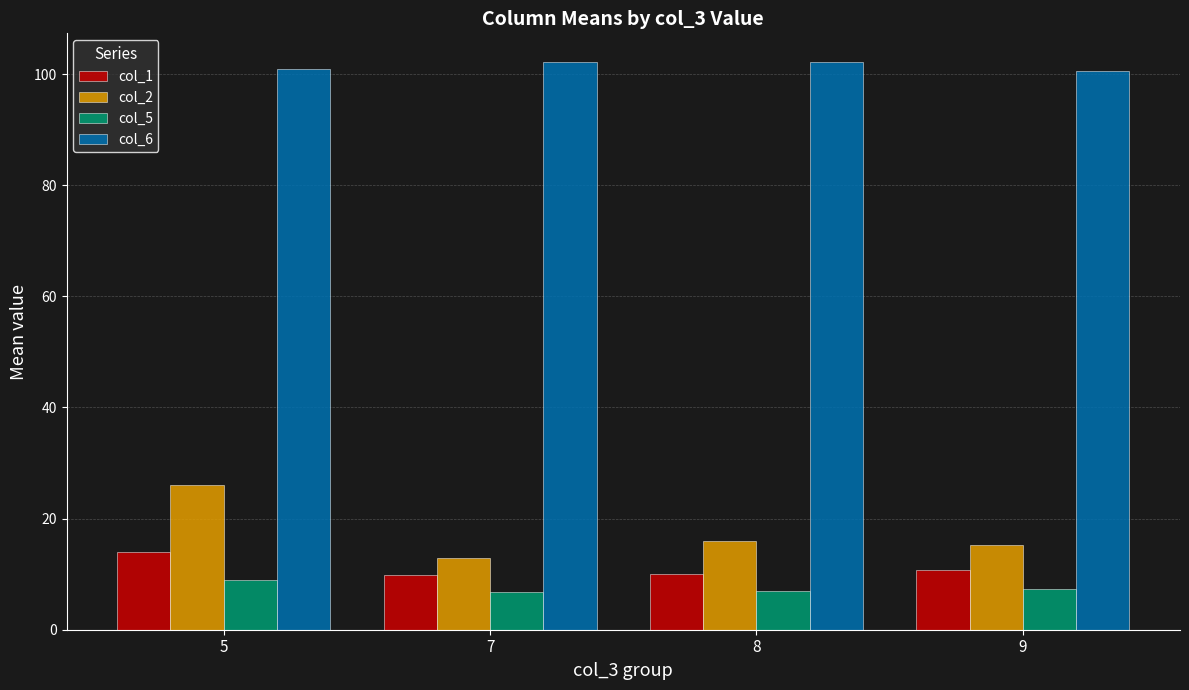

Where does the col_2 series first go above 16?

5